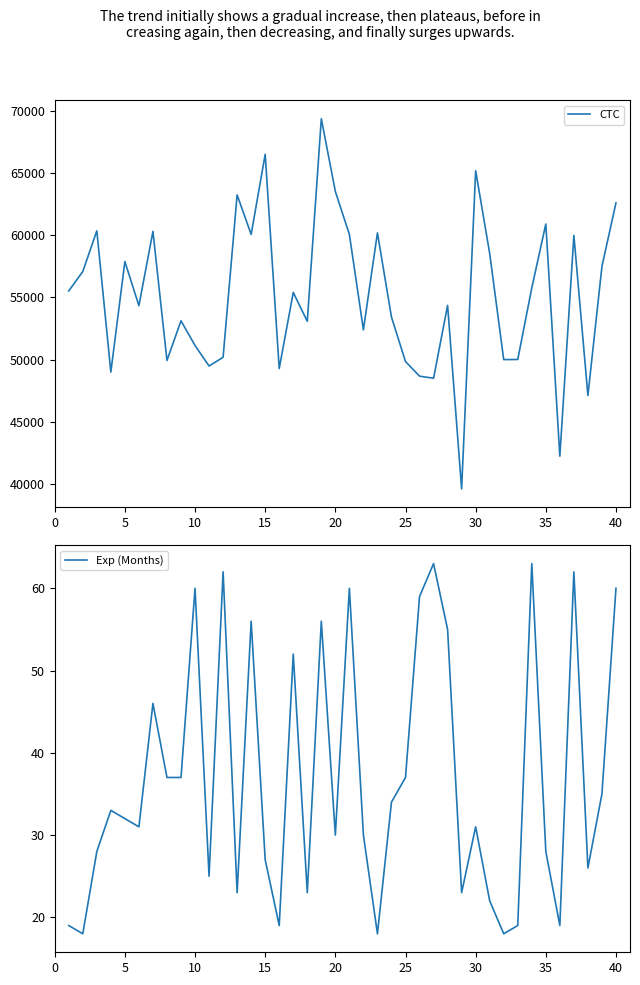

Reading left to right, transcribe all the data shown in this chart.

CTC: 55523	57081	60347	49010	57879	54340	60298	49944	53124	51141	49497	50197	63234	60059	66487	49292	55400	53089	69345	63508	60057	52402	60180	53422	49857	48682	48516	54363	39636	65172	58529	50011	50020	55764	60894	42259	59978	47129	57485	62593
Exp (Months): 19	18	28	33	32	31	46	37	37	60	25	62	23	56	27	19	52	23	56	30	60	30	18	34	37	59	63	55	23	31	22	18	19	63	28	19	62	26	35	60